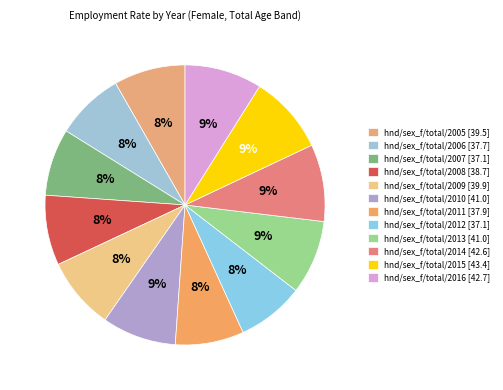

How many segments does this pie chart have?

12